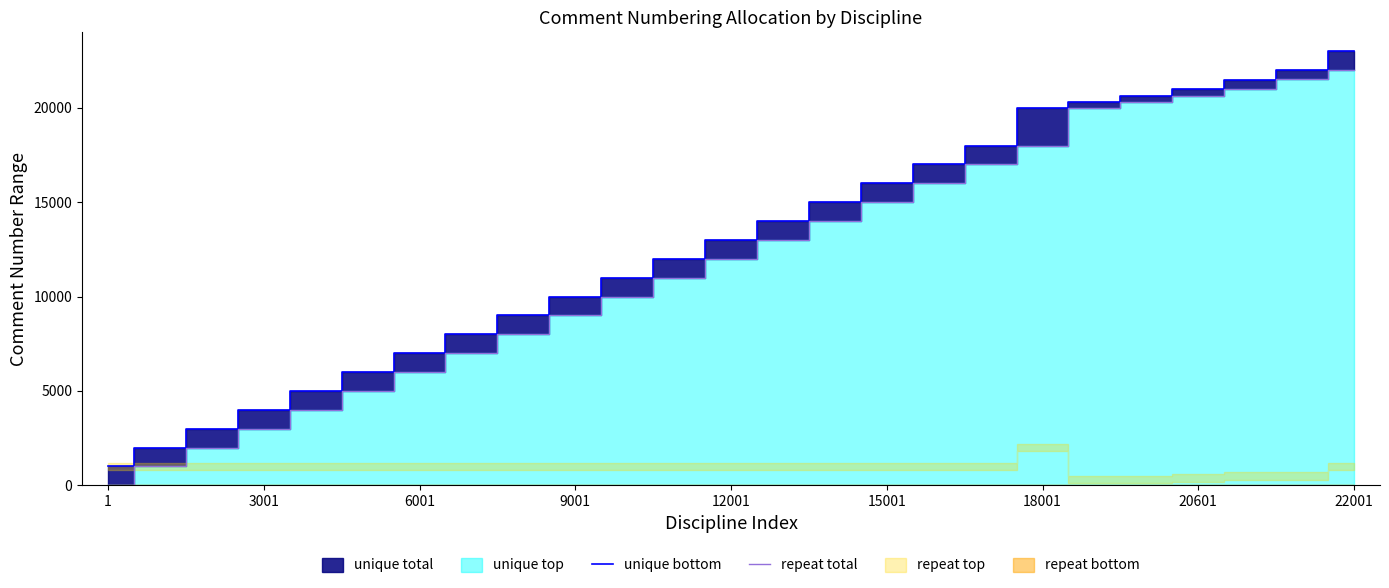

At how many categories does at least one series exceed 17405?

8